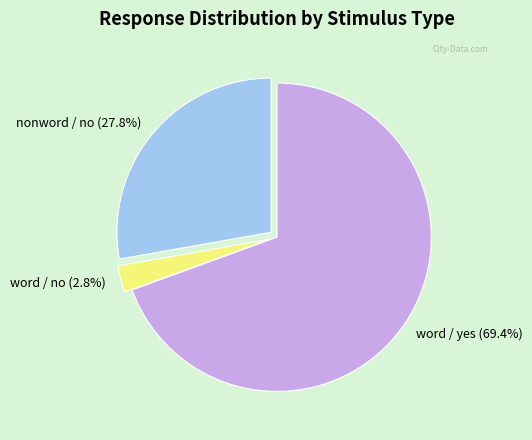

Between nonword / no (27.8%) and word / yes (69.4%), which is larger?

word / yes (69.4%)